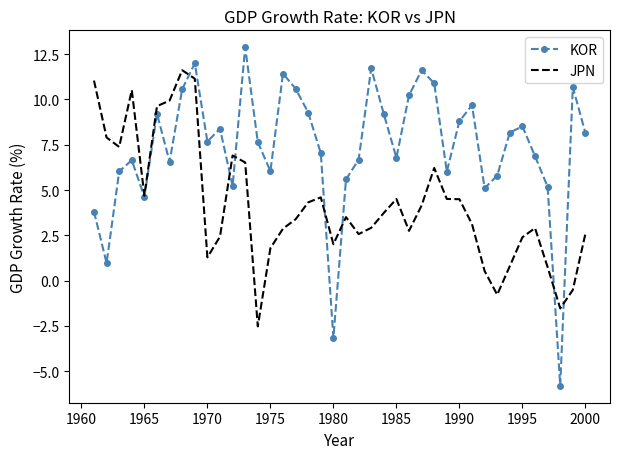

What is the maximum value for KOR?

12.9